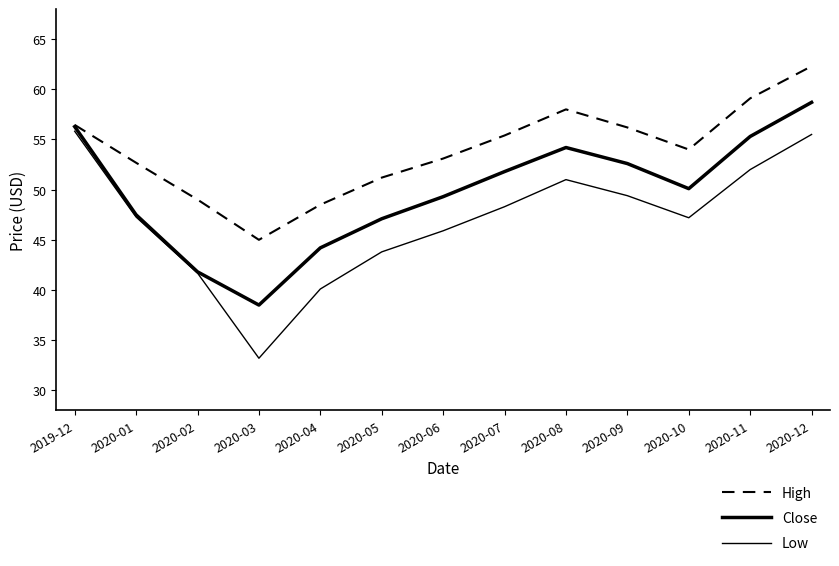

Is this an area chart (filled region under the line)?

No